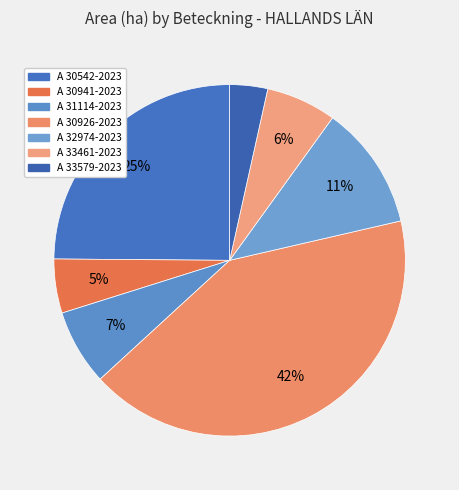

What percentage is NOT represented by A 32974-2023?

88.6%